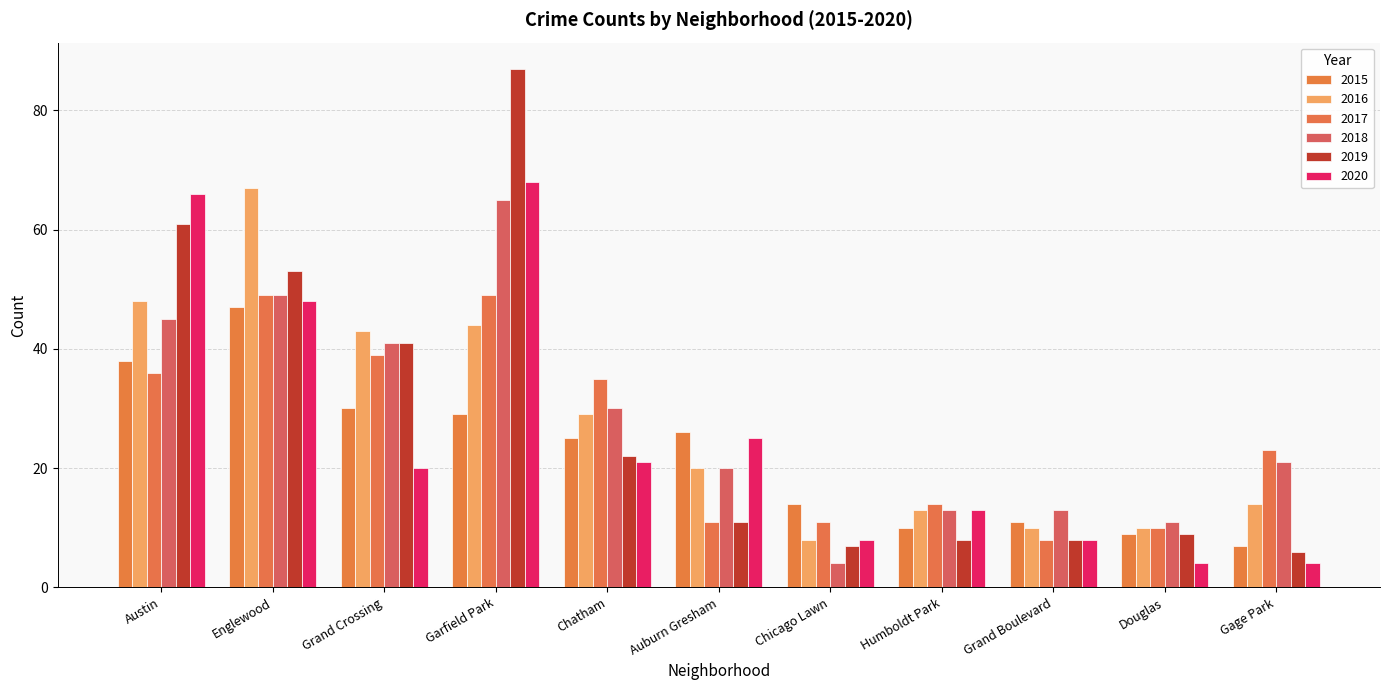

Reading left to right, list all the values displayed in this chart.

2015: Austin=38	Englewood=47	Grand Crossing=30	Garfield Park=29	Chatham=25	Auburn Gresham=26	Chicago Lawn=14	Humboldt Park=10	Grand Boulevard=11	Douglas=9	Gage Park=7
2016: Austin=48	Englewood=67	Grand Crossing=43	Garfield Park=44	Chatham=29	Auburn Gresham=20	Chicago Lawn=8	Humboldt Park=13	Grand Boulevard=10	Douglas=10	Gage Park=14
2017: Austin=36	Englewood=49	Grand Crossing=39	Garfield Park=49	Chatham=35	Auburn Gresham=11	Chicago Lawn=11	Humboldt Park=14	Grand Boulevard=8	Douglas=10	Gage Park=23
2018: Austin=45	Englewood=49	Grand Crossing=41	Garfield Park=65	Chatham=30	Auburn Gresham=20	Chicago Lawn=4	Humboldt Park=13	Grand Boulevard=13	Douglas=11	Gage Park=21
2019: Austin=61	Englewood=53	Grand Crossing=41	Garfield Park=87	Chatham=22	Auburn Gresham=11	Chicago Lawn=7	Humboldt Park=8	Grand Boulevard=8	Douglas=9	Gage Park=6
2020: Austin=66	Englewood=48	Grand Crossing=20	Garfield Park=68	Chatham=21	Auburn Gresham=25	Chicago Lawn=8	Humboldt Park=13	Grand Boulevard=8	Douglas=4	Gage Park=4